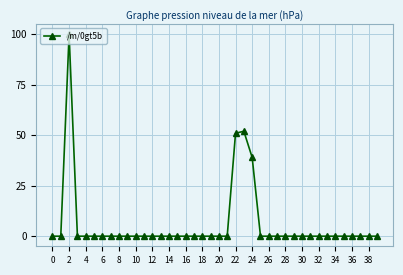

How many series are shown in this chart?

1